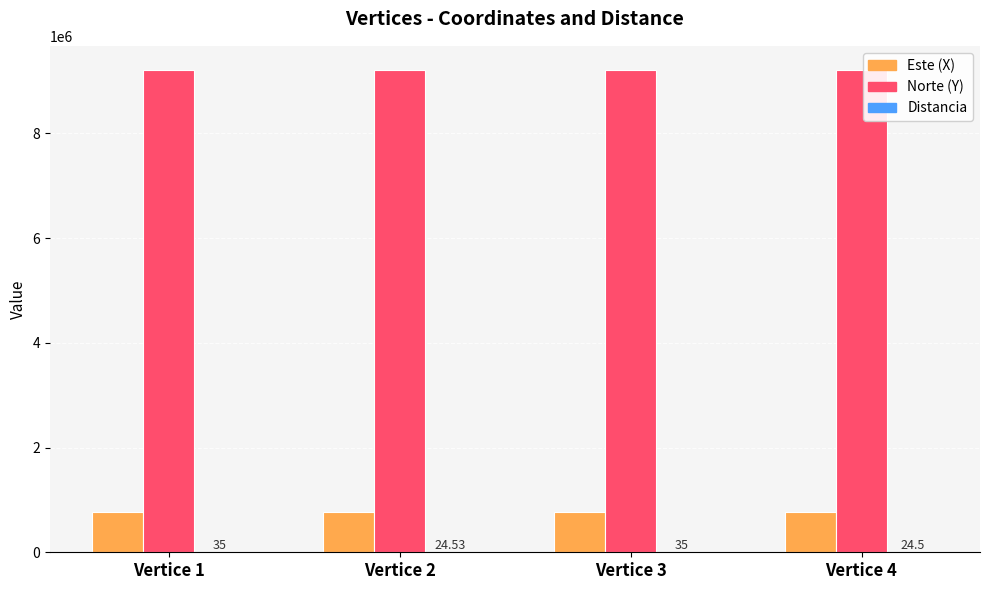

Which series has the largest range (max minus min)?

Norte (Y)